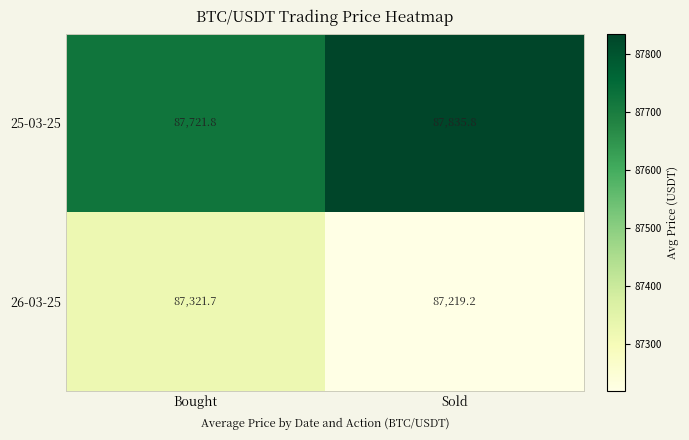

At which category is the sum across all series the highest?

Sold